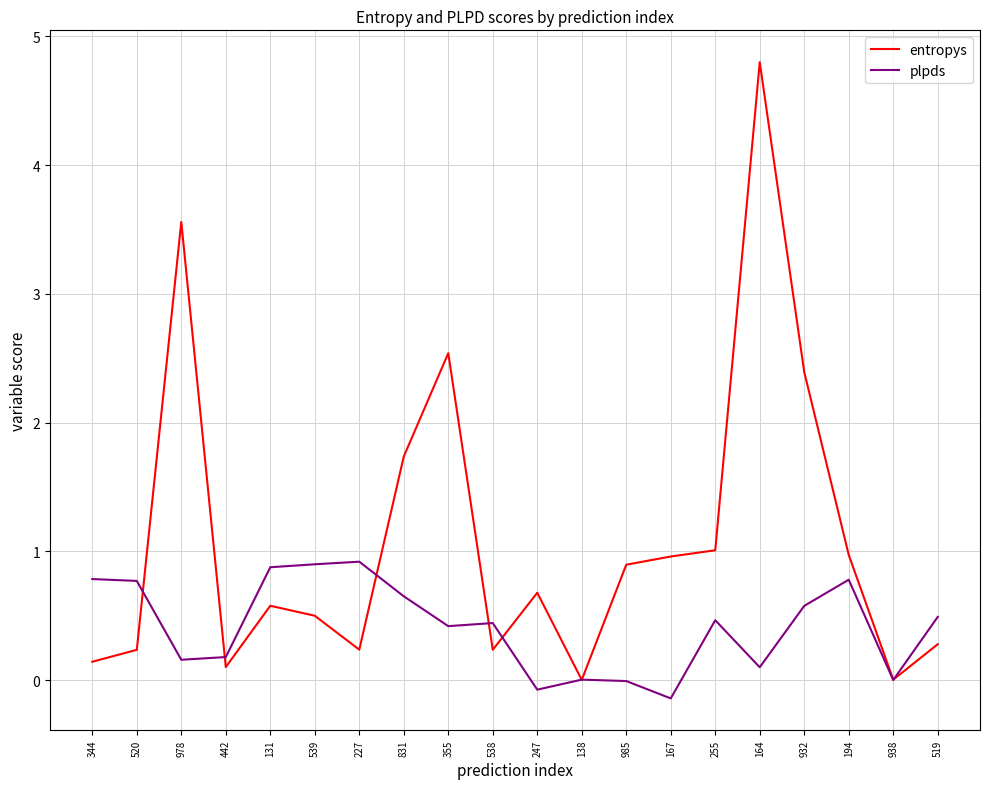

What is the total value across all series at 831?

2.4